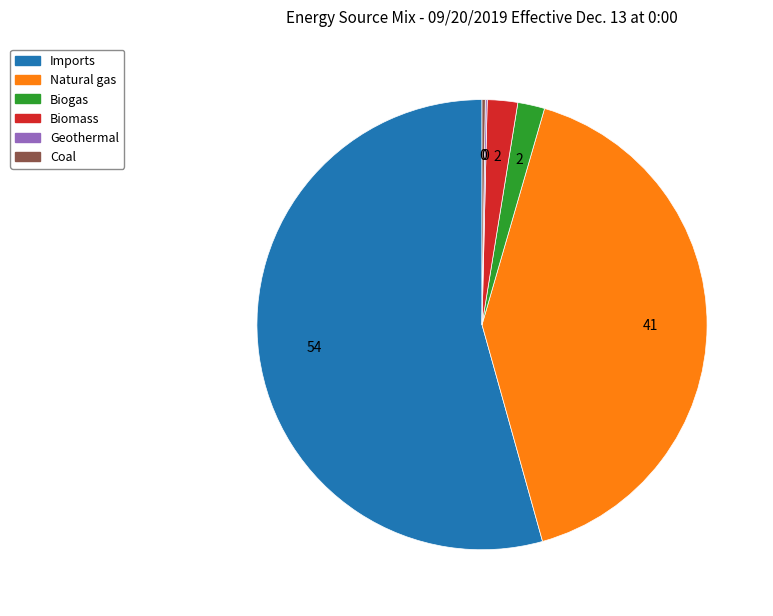

Which slice represents more than half of the pie?

Imports